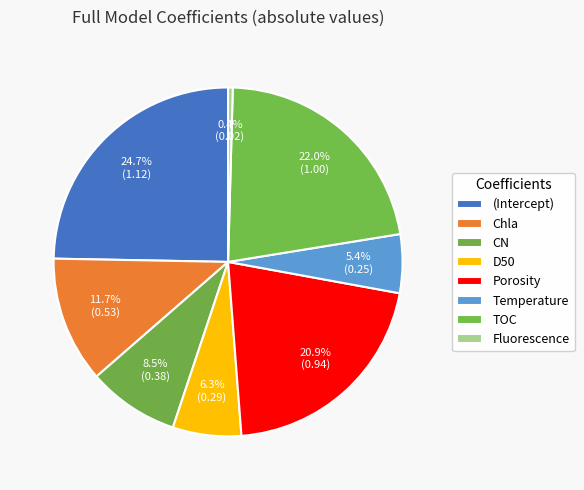

To the nearest percent, what is the average slice percentage?

12%